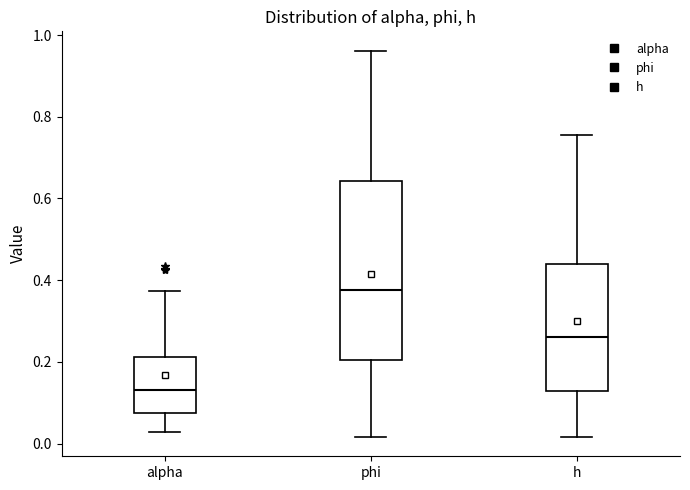

Where does the median line of the box for alpha sit on the y-axis? The values are not printed on the chart, so give them approximately, as read against the axis.

0.14